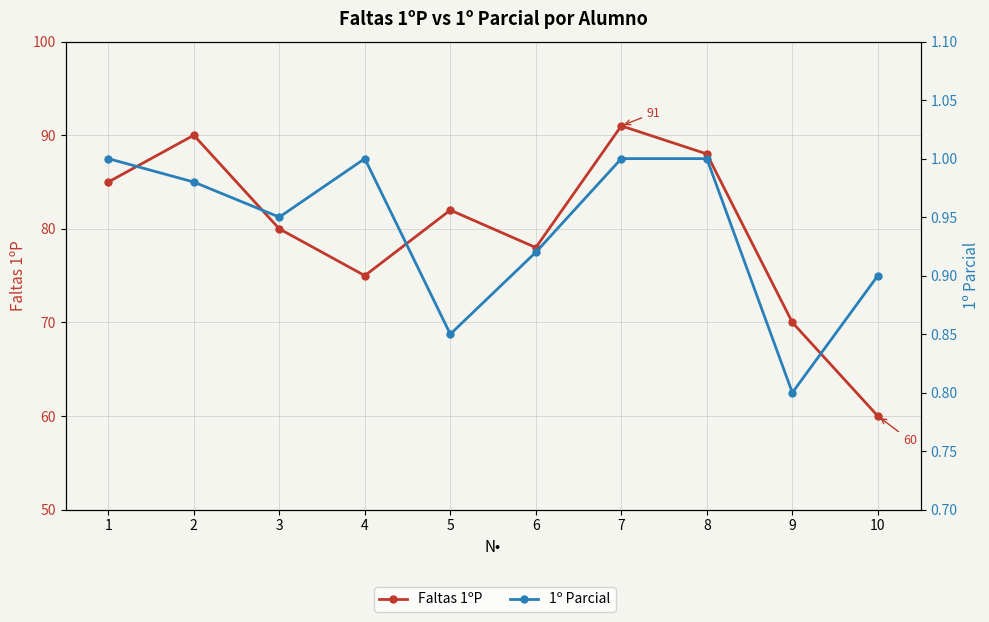

What is the lowest value of the Faltas 1ºP series?

60.0